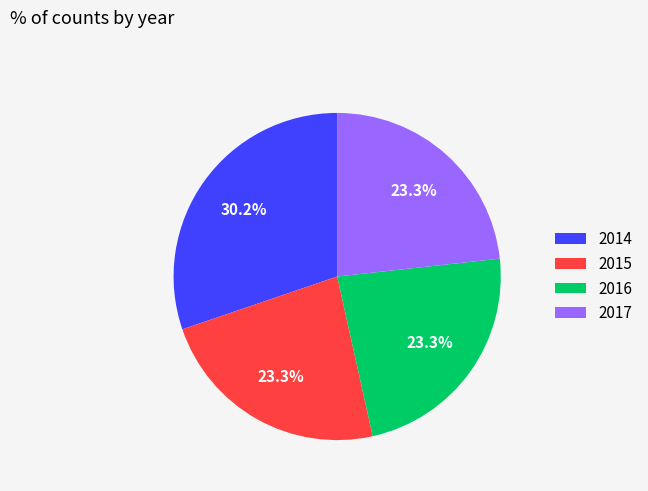

Combined, do 2016 and 2014 account for over 50%?

Yes